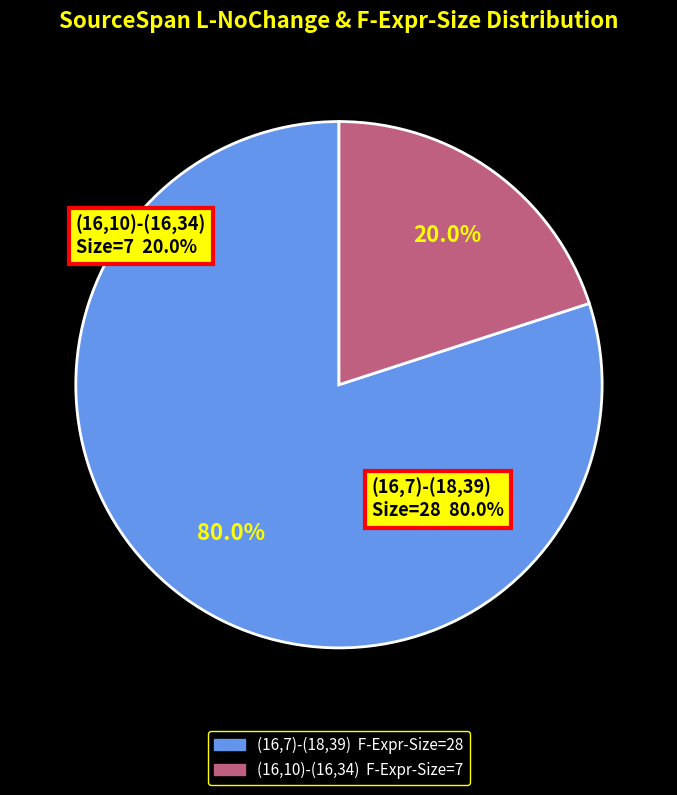

Is there any slice that represents more than half of the pie?

Yes